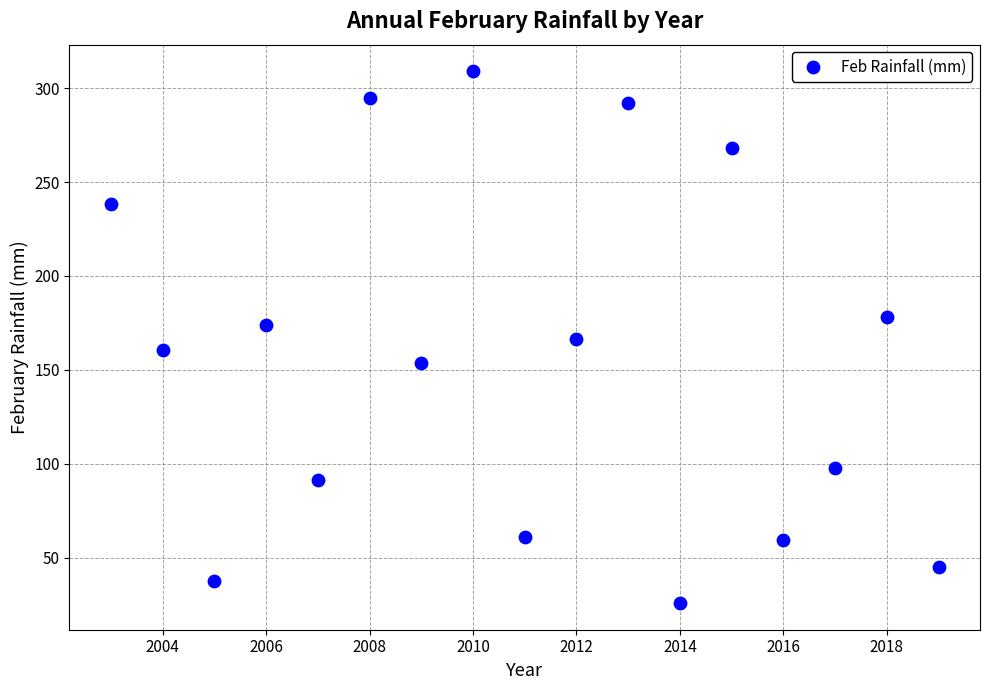

What is the range of X values (max minus min)?

16.0